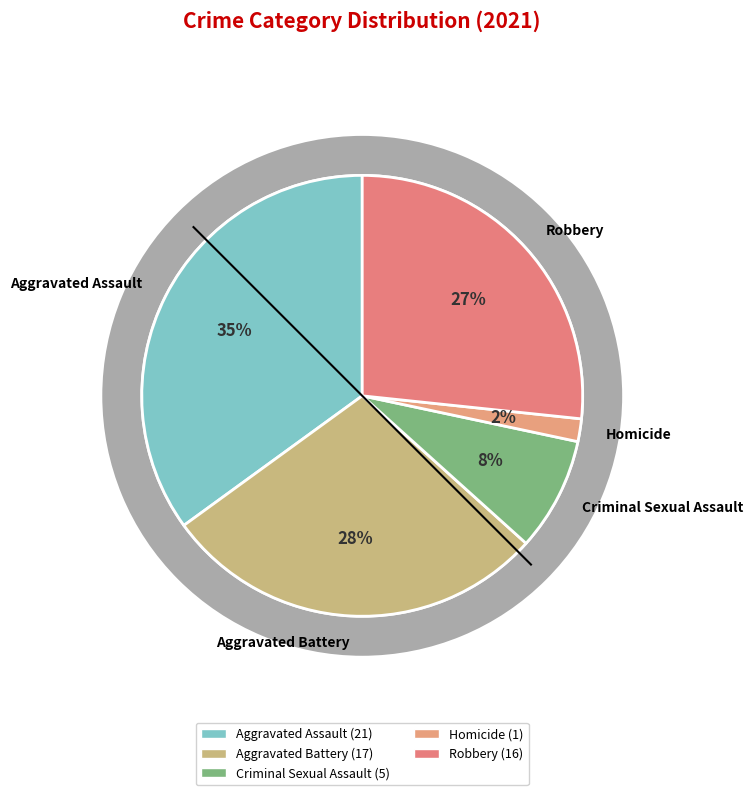

Do Criminal Sexual Assault and Aggravated Assault together represent more than half of the pie?

No